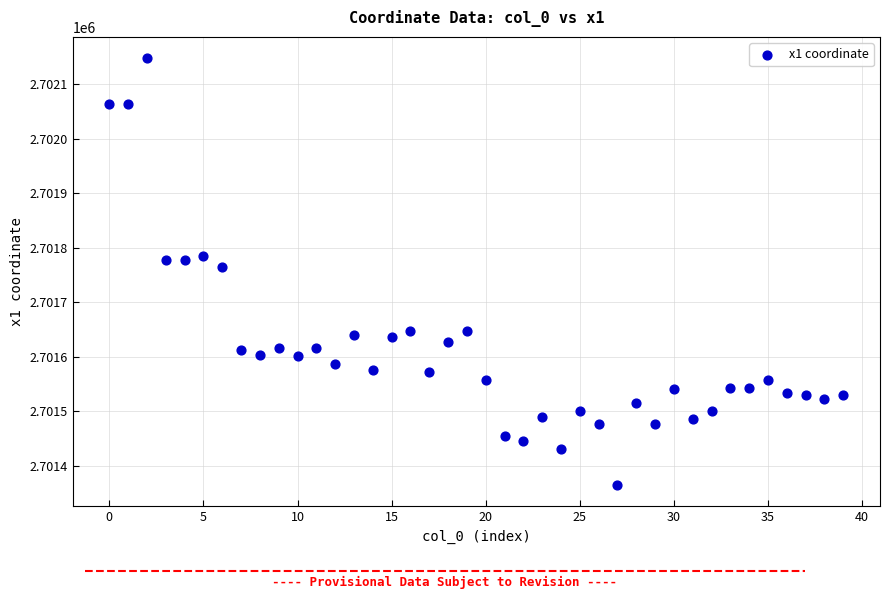

What is the range of Y values (max minus min)?

783.0